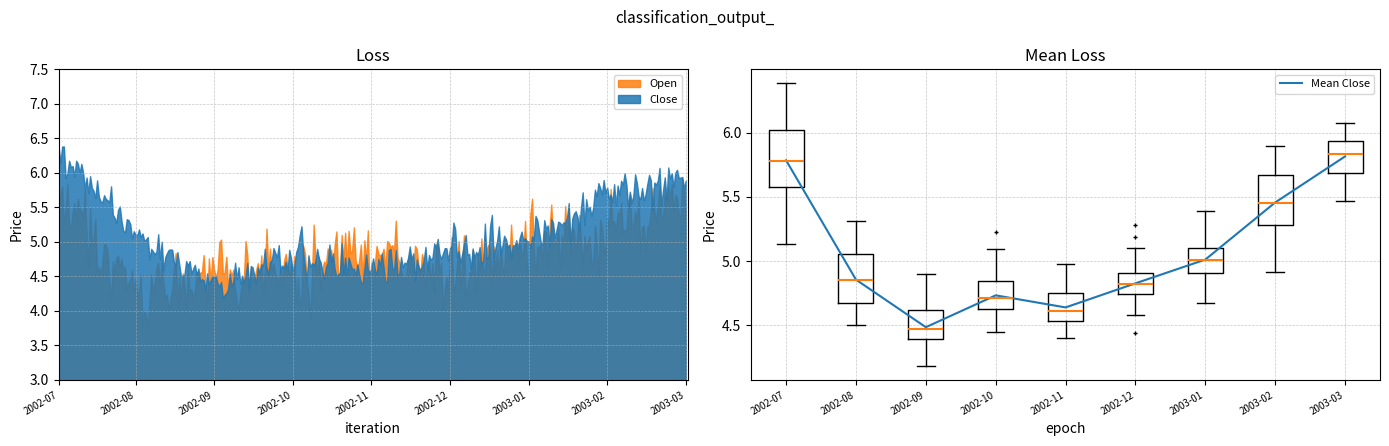

Reading left to right, what are all the values shown in this chart?

2002-07=5.8	2002-08=4.9	2002-09=4.5	2002-10=4.7	2002-11=4.6	2002-12=4.8	2003-01=5.0	2003-02=5.5	2003-03=5.8